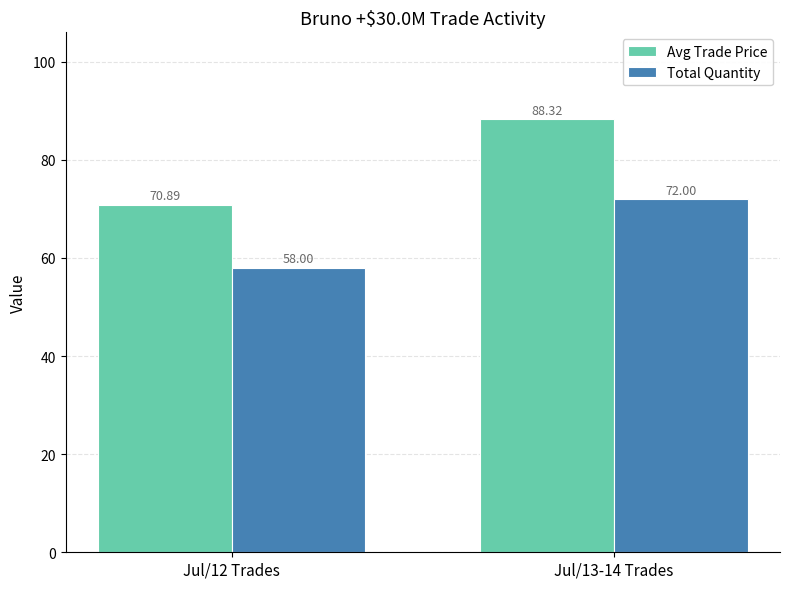

What is the label of the 1st bar from the left?

Jul/12 Trades